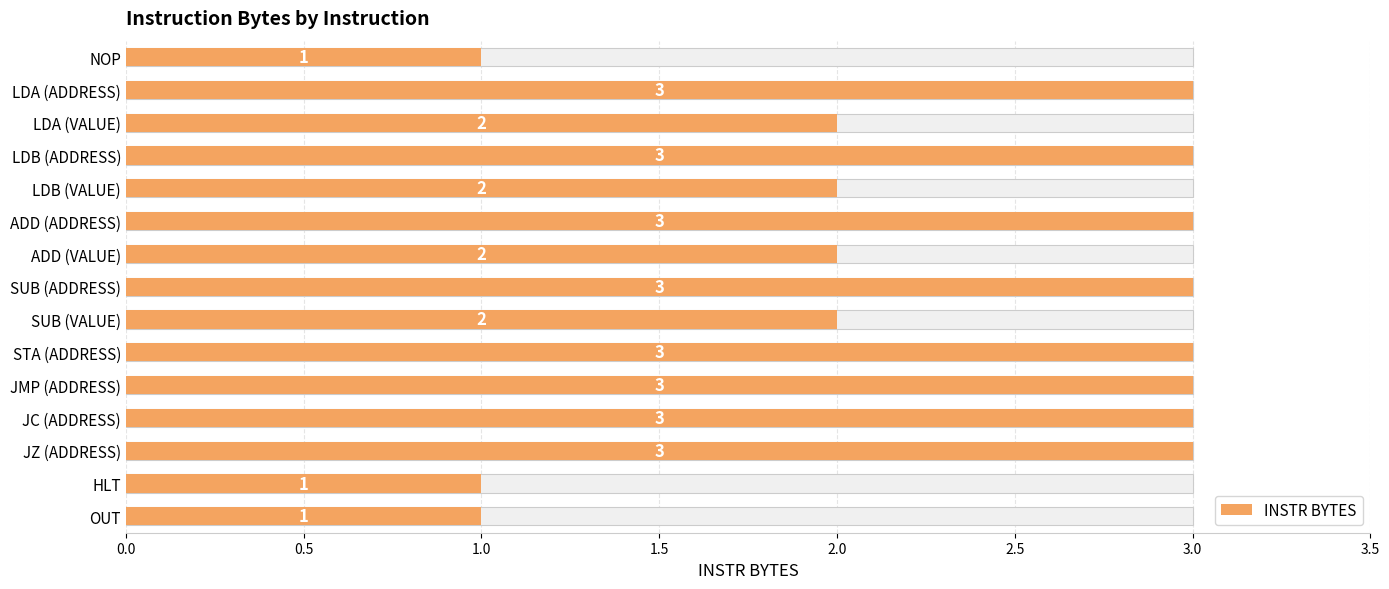

What is the average value?

2